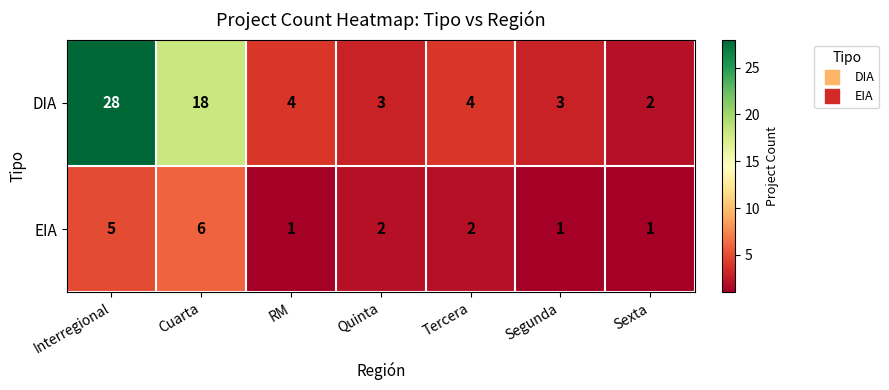

List the series in order of their overall mean, highest first.

DIA, EIA